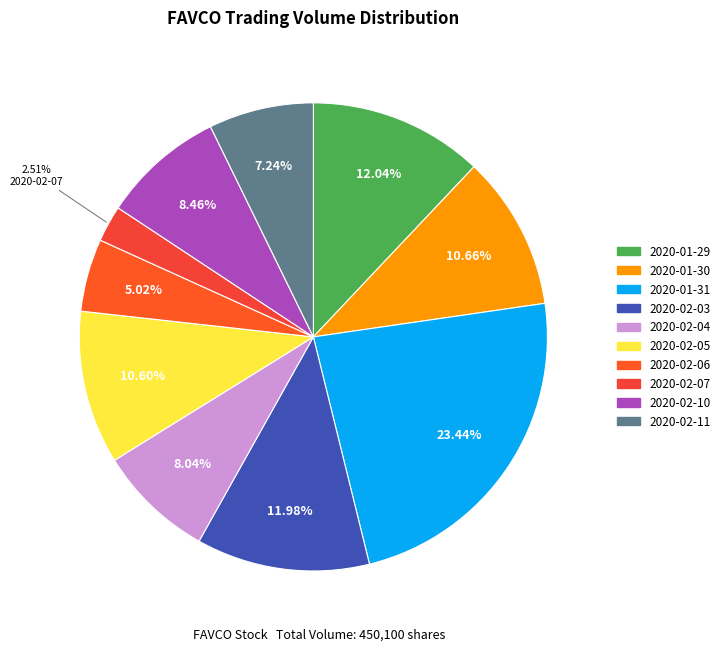

What percentage is NOT represented by 2020-02-05?

89.4%